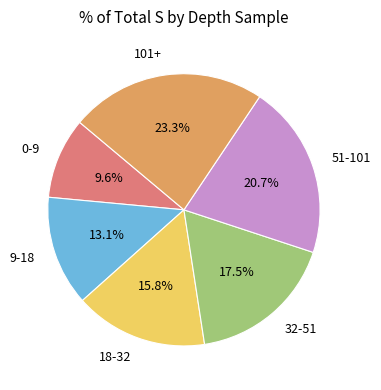

Does any single category account for the majority?

No